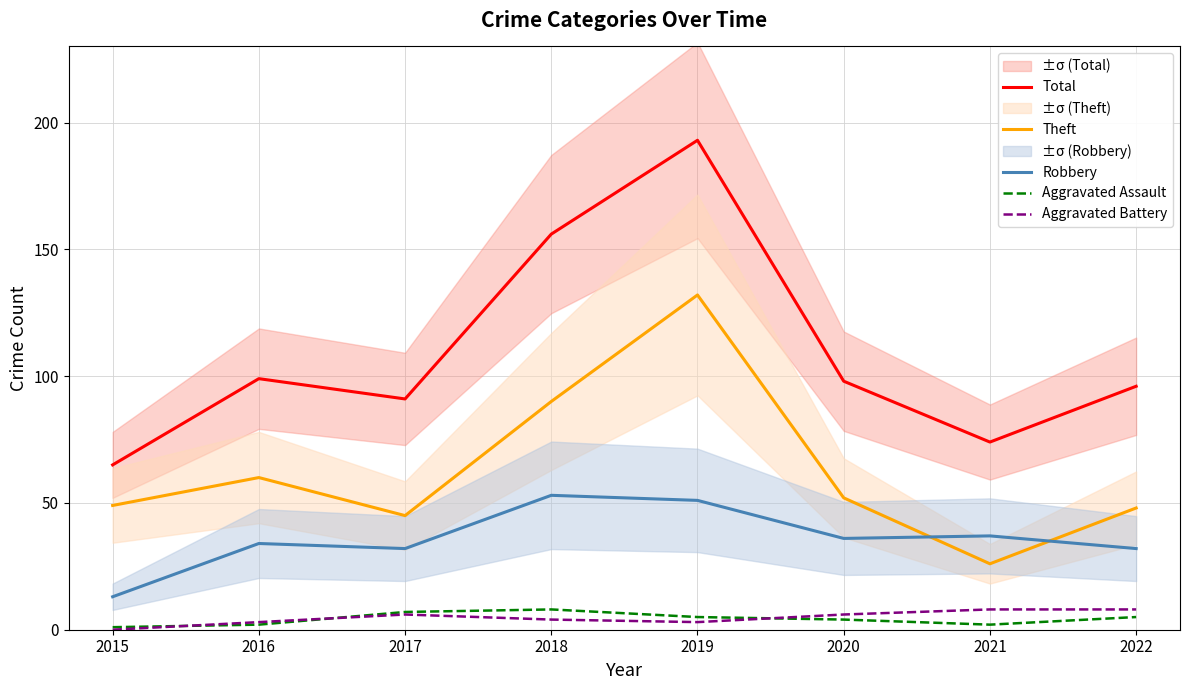

What is the difference between the highest and lowest values at 2017?

85